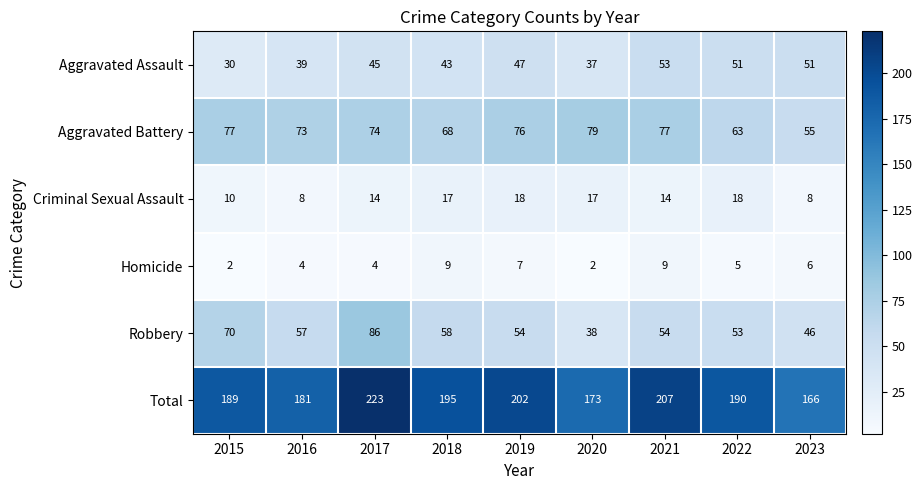

The value of Homicide at 2023 is 10. True or false?

False